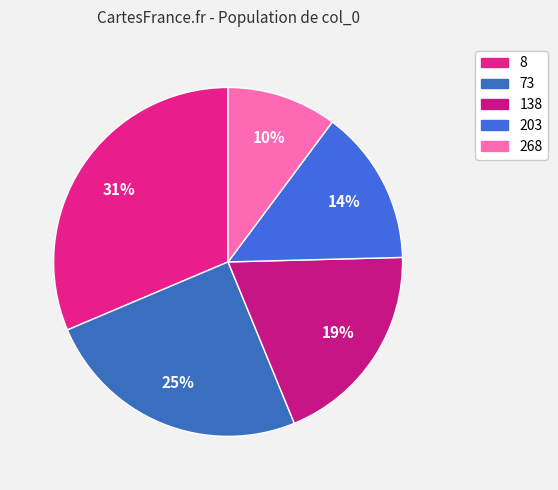

What percentage do 268 and 138 together represent?

29.4%